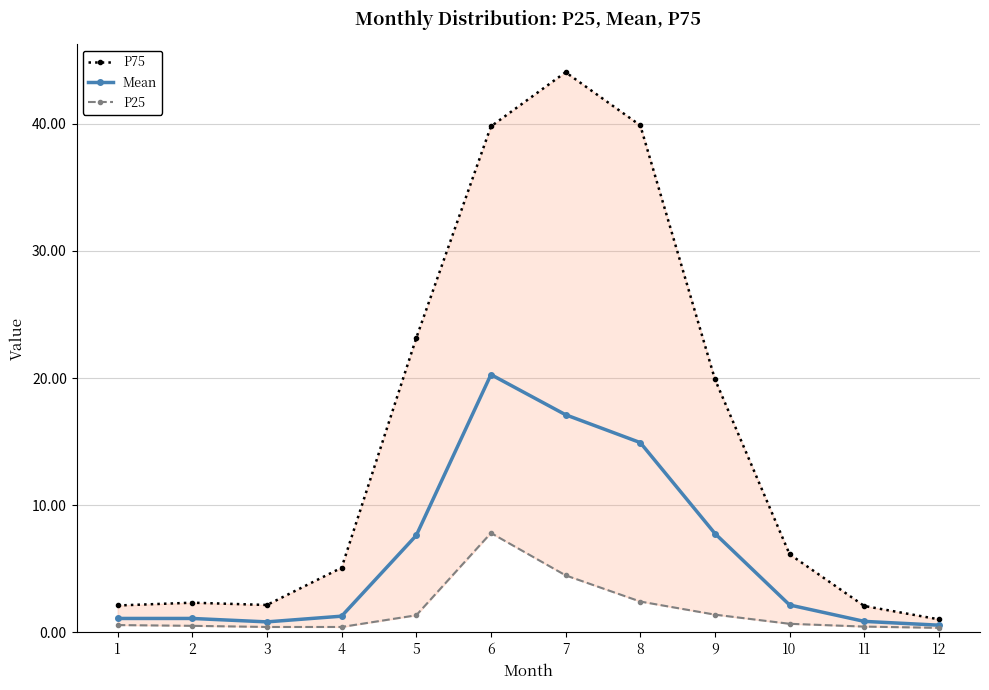

At which label does P75 first exceed 6?

5